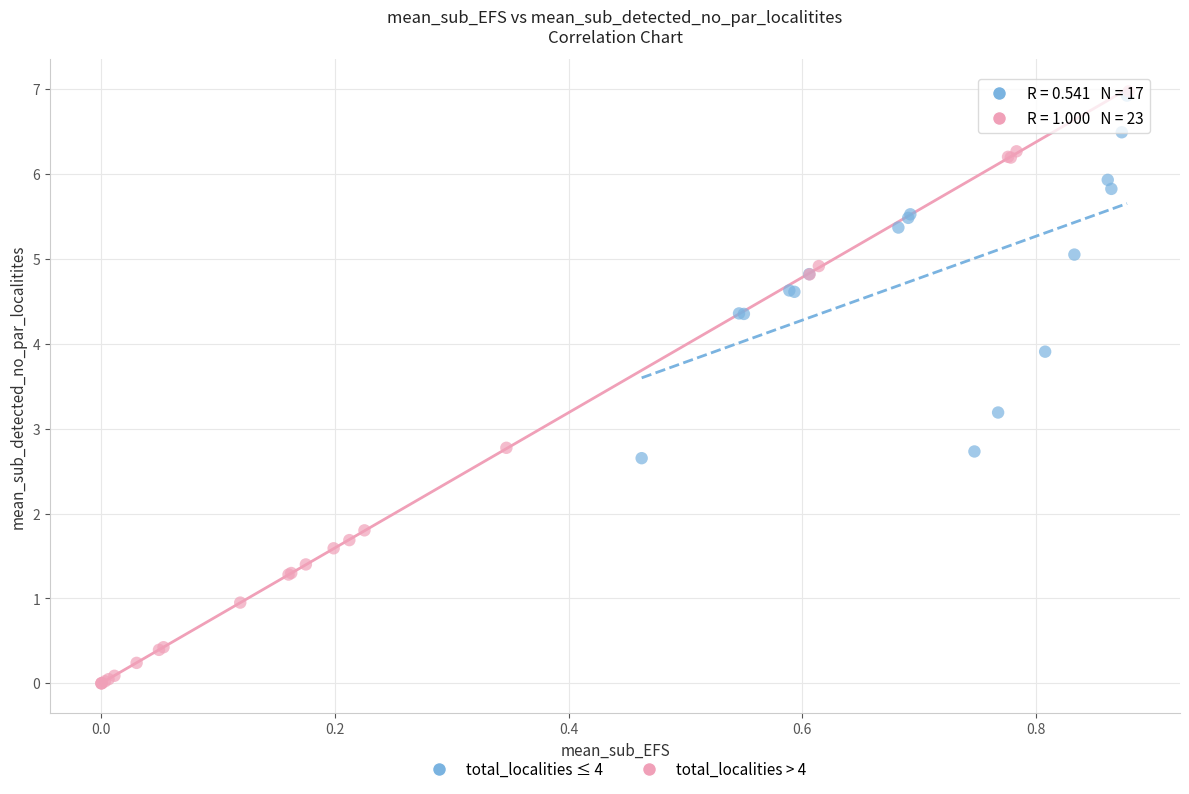

Which series has the widest spread of Y values?

total_localities > 4